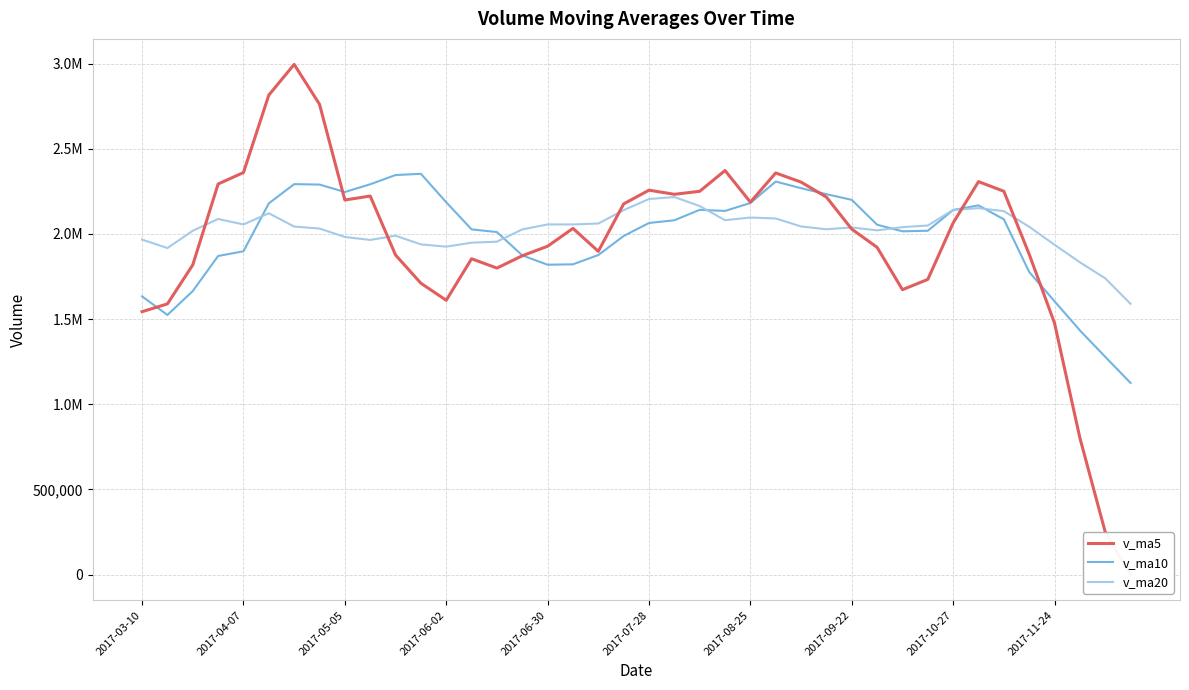

Which series has the largest range (max minus min)?

v_ma5